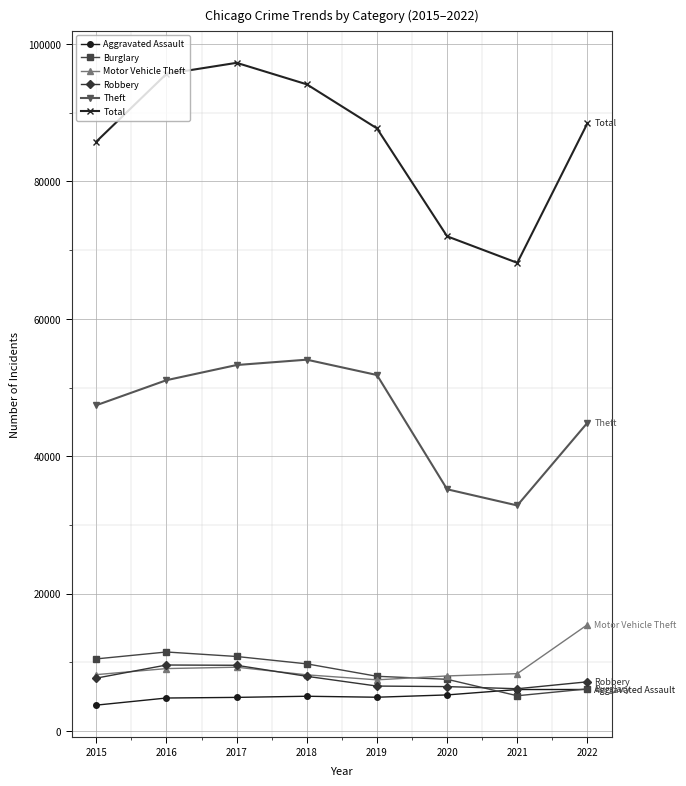

Which series has the widest spread of values?

Total